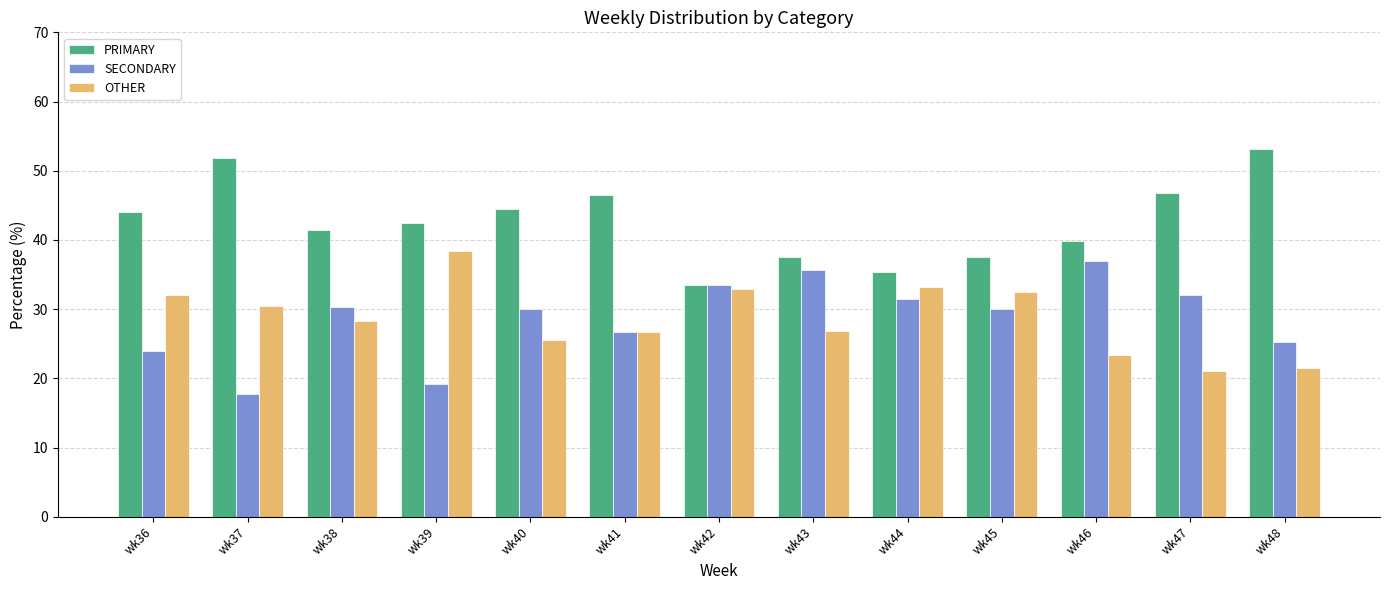

At wk39, list the series in order from smallest to largest.

SECONDARY, OTHER, PRIMARY